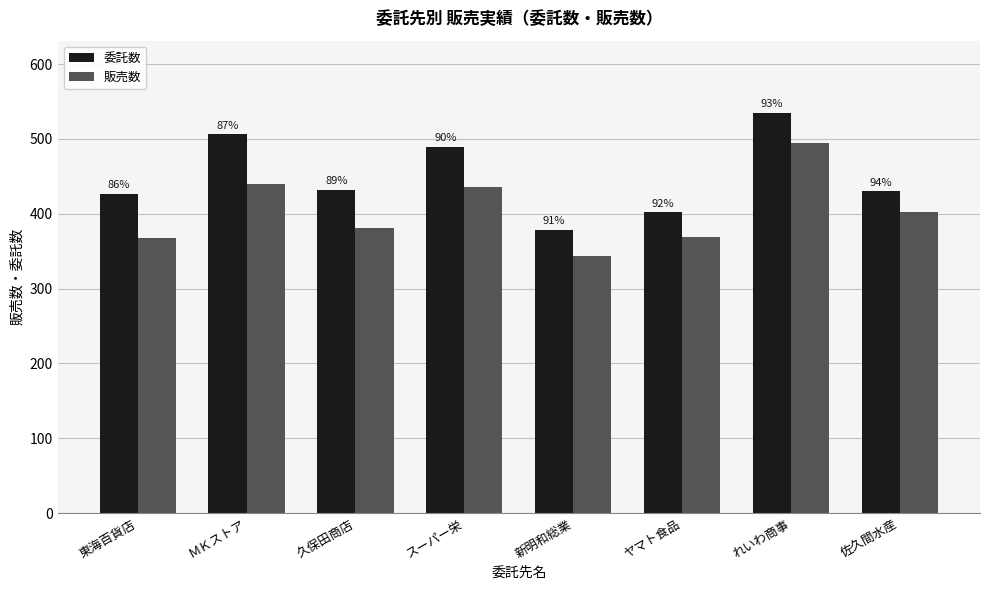

At how many categories does at least one series exceed 426?

6